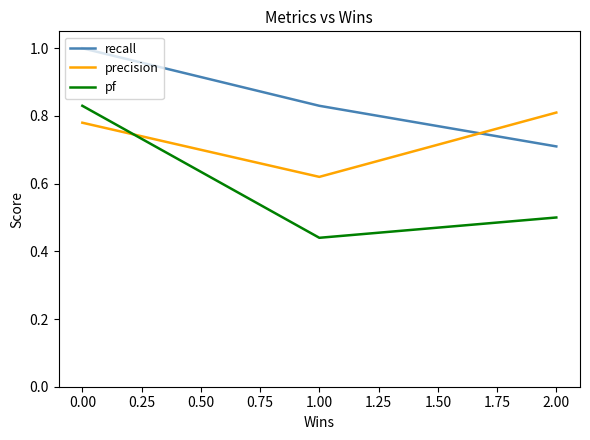

What are all the series names shown in the legend?

recall, precision, pf